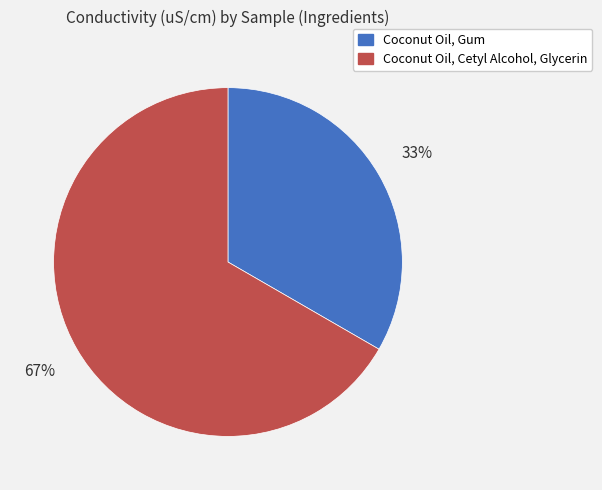

Which has a higher value, Coconut Oil, Cetyl Alcohol, Glycerin or Coconut Oil, Gum?

Coconut Oil, Cetyl Alcohol, Glycerin